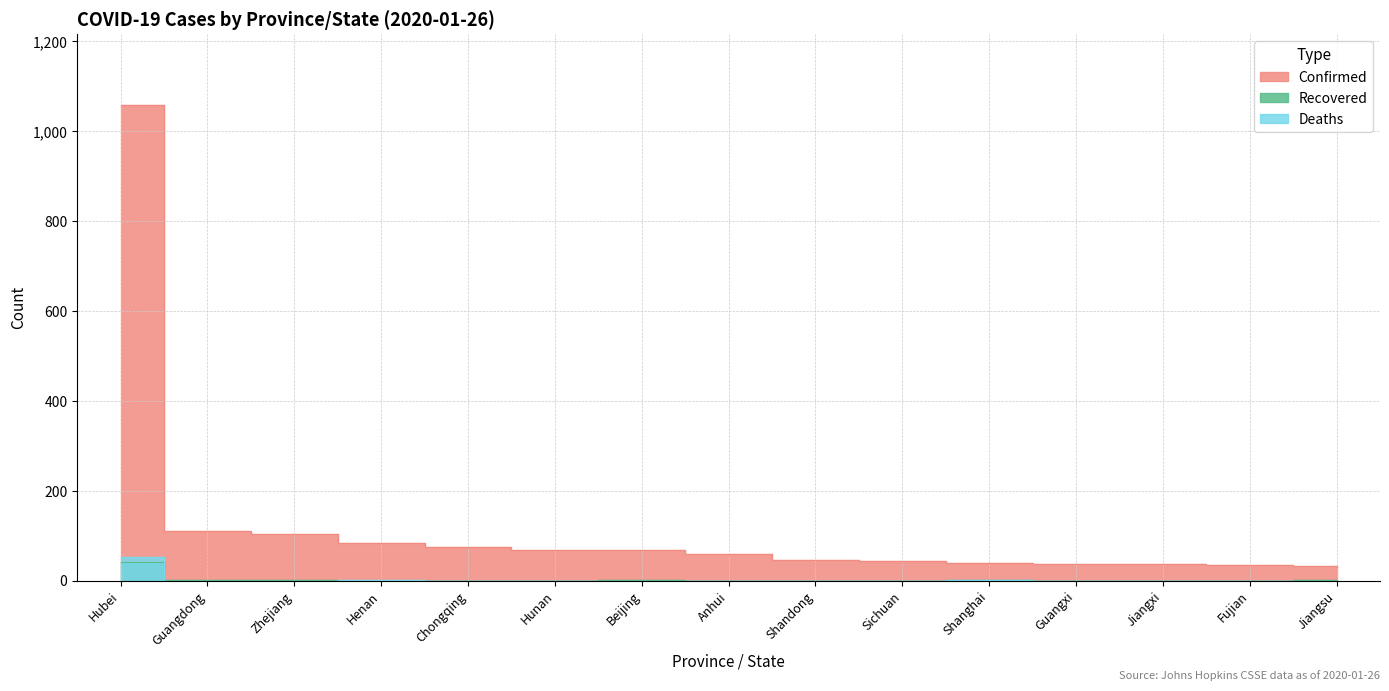

Which category has the highest value in the Deaths series?

Hubei